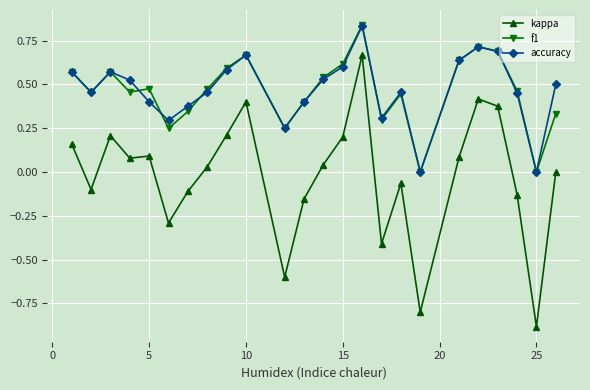

Which series has the widest spread of values?

kappa